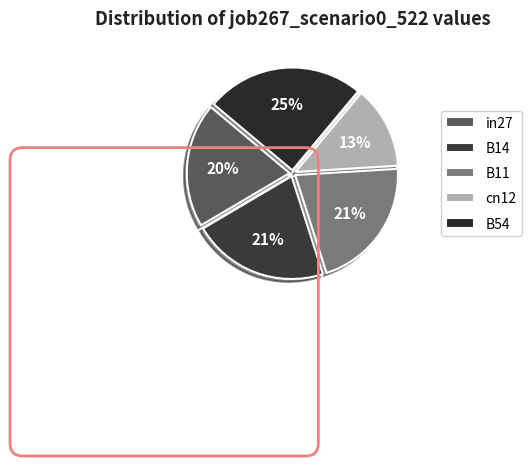

To the nearest percent, what portion does B54 represent?

25%